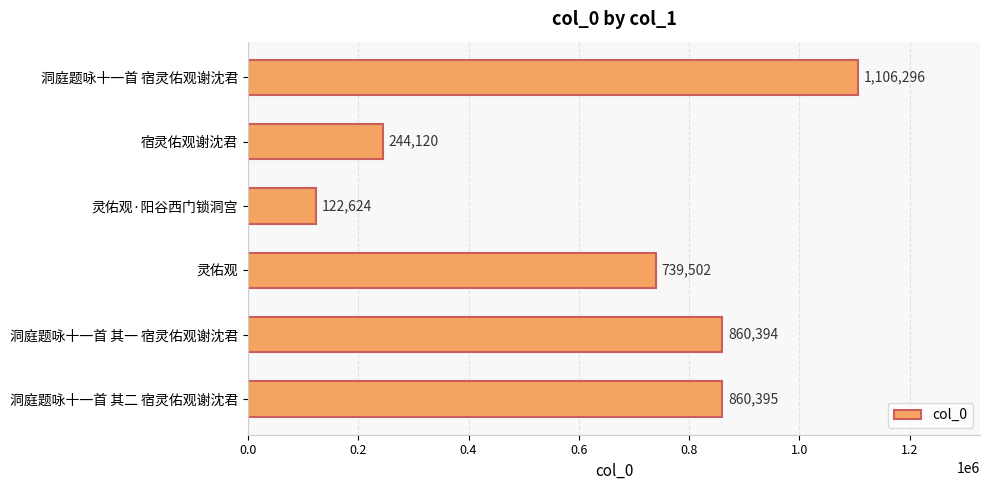

The value at 灵佑观·阳谷西门锁洞宫 is 122624. True or false?

True